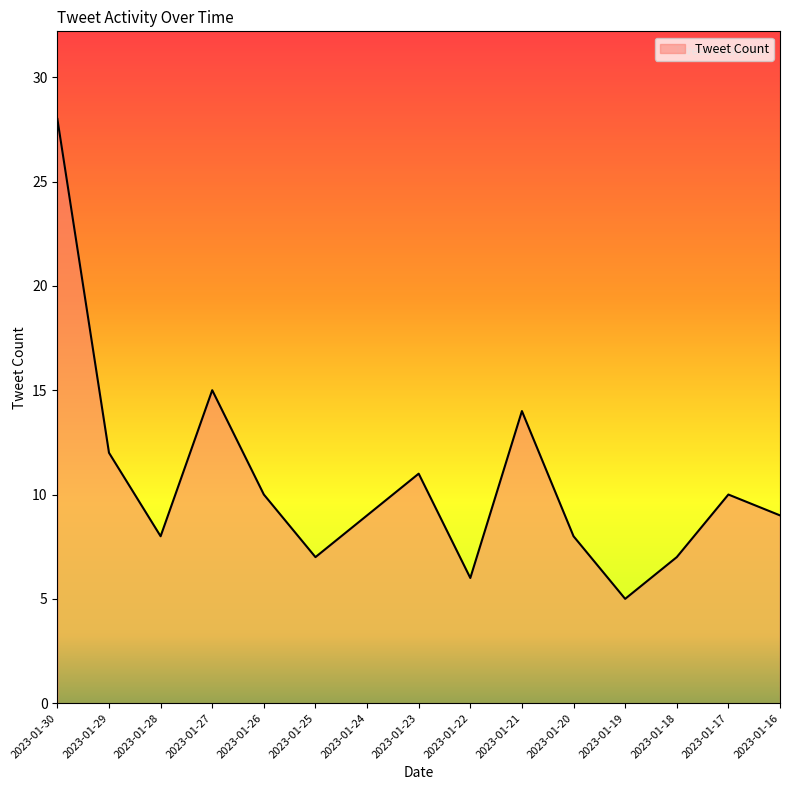

At which label does the data first exceed 9?

2023-01-30